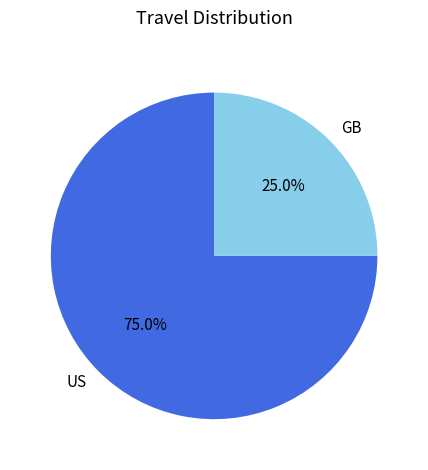

To the nearest percent, what percentage of the pie is US?

75%